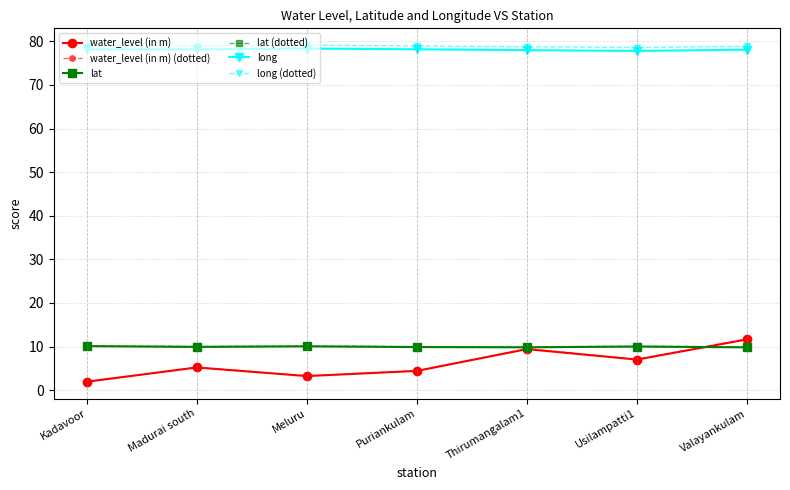

True or false: long has more than 0 interior local peaks.

True